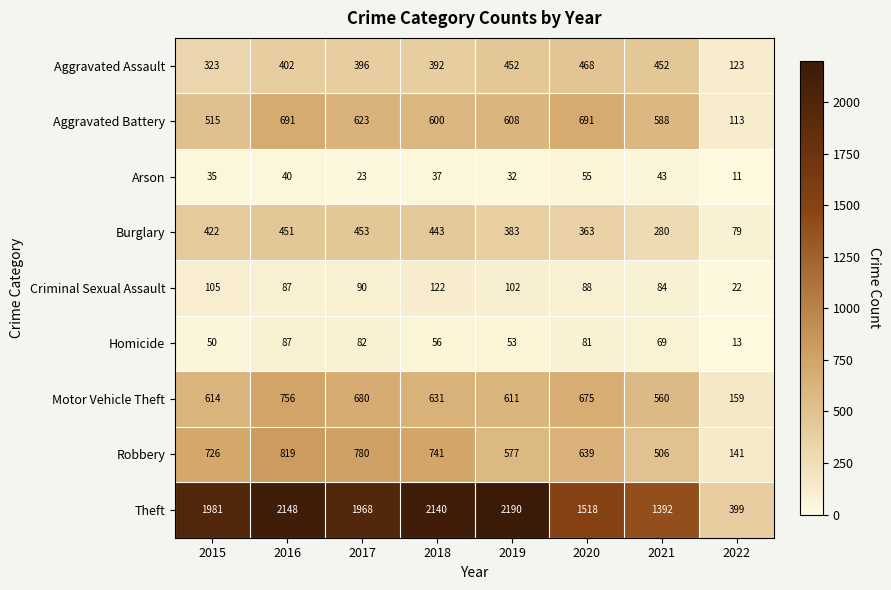

How many categories are shown in the chart?

8